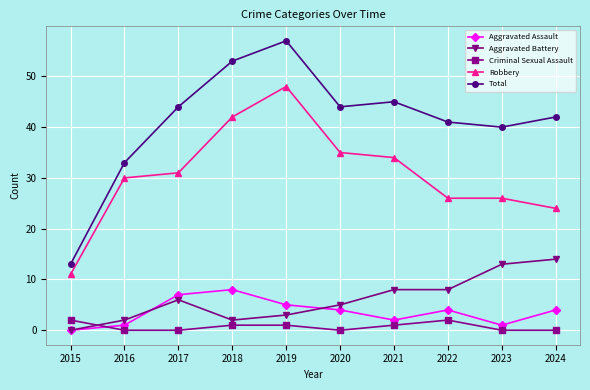

After their last crossing, which series has the higher values: Criminal Sexual Assault or Aggravated Battery?

Aggravated Battery